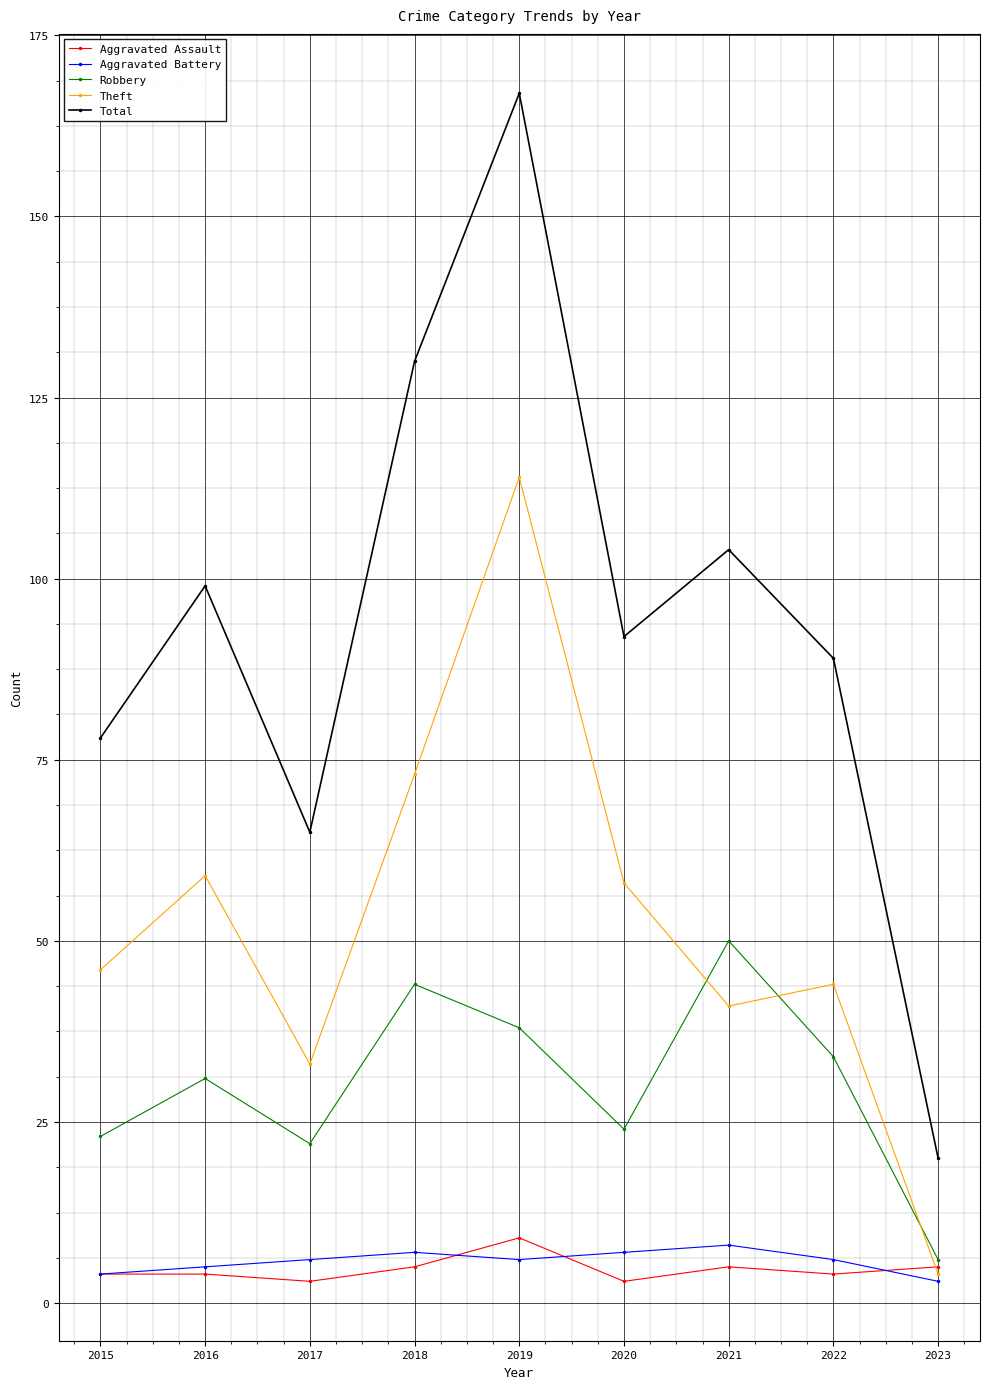

True or false: Total and Aggravated Assault intersect in this chart.

False